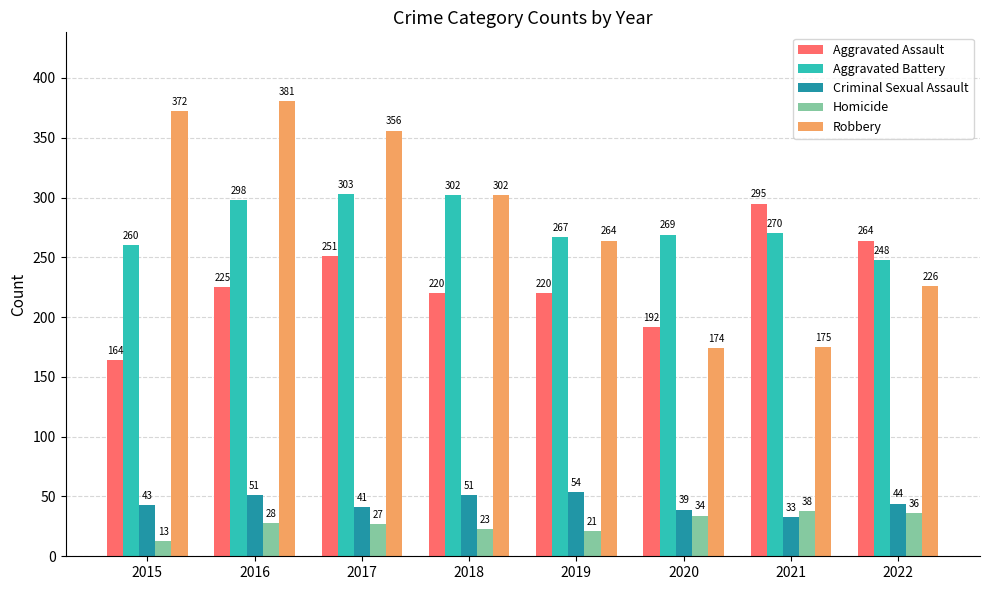

The Robbery series shows 174 at 2020. True or false?

True